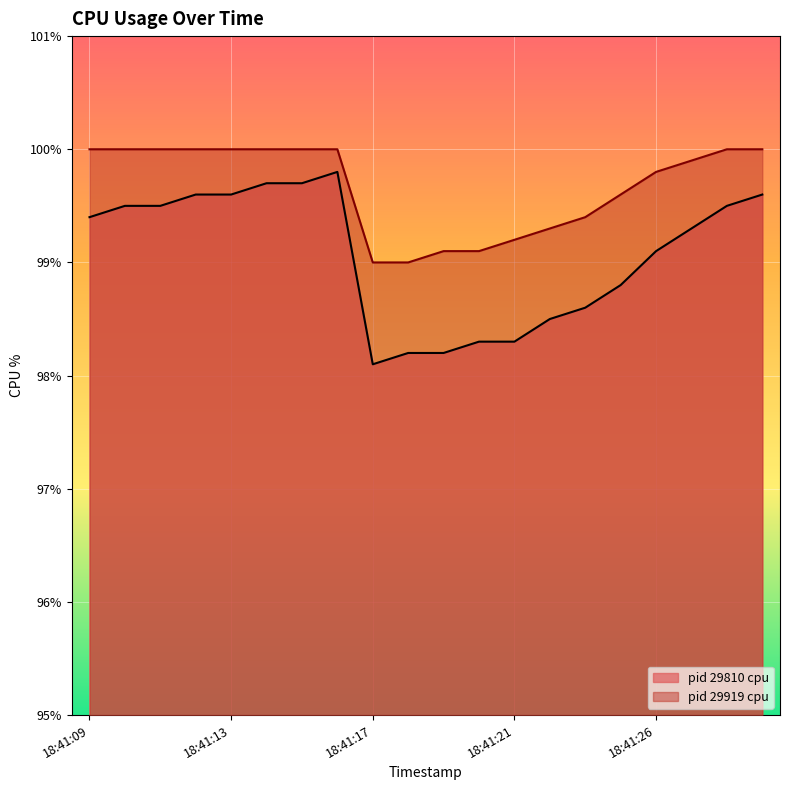

True or false: pid 29919 cpu and pid 29810 cpu intersect in this chart.

False